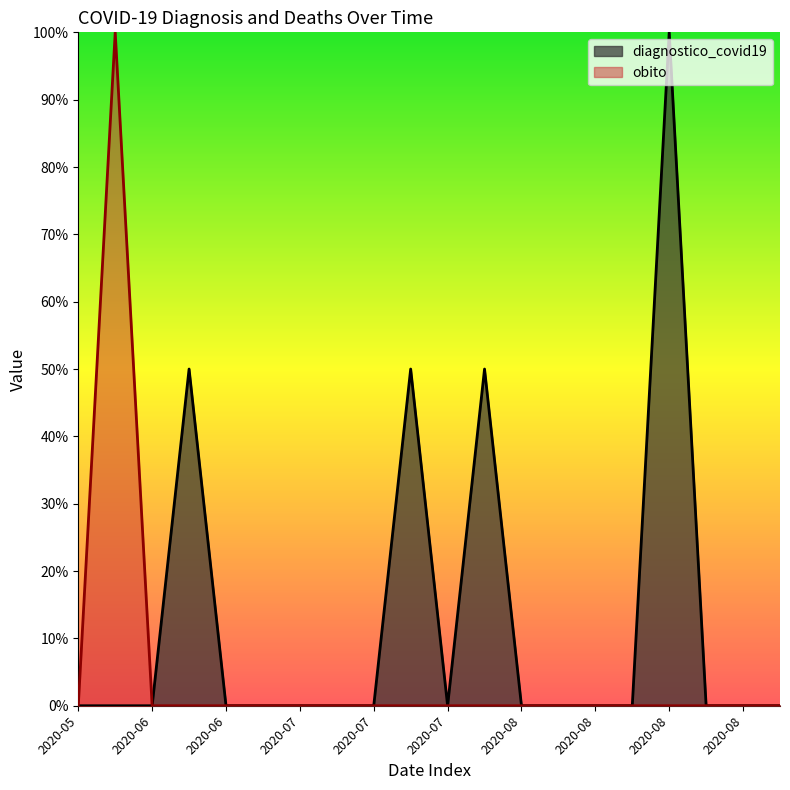

True or false: diagnostico_covid19 and obito cross at least once.

False